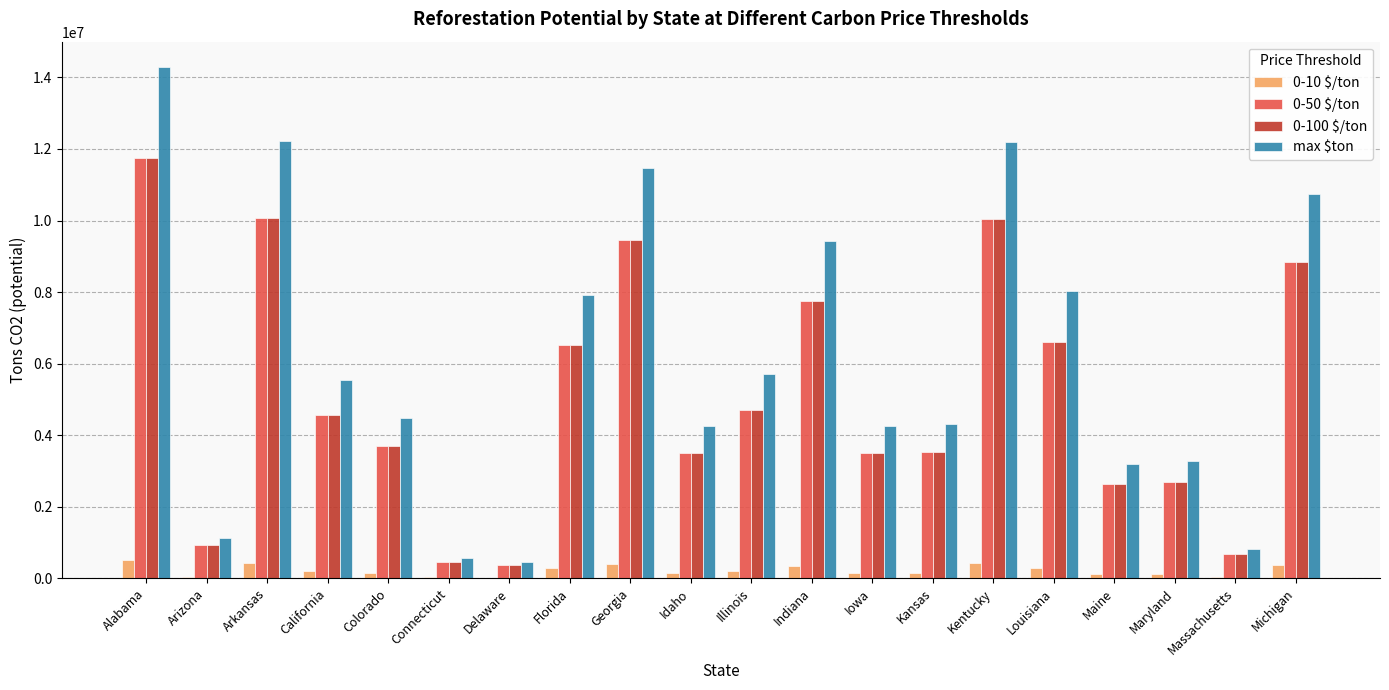

The max $ton series shows 4916146.1 at Georgia. True or false?

False